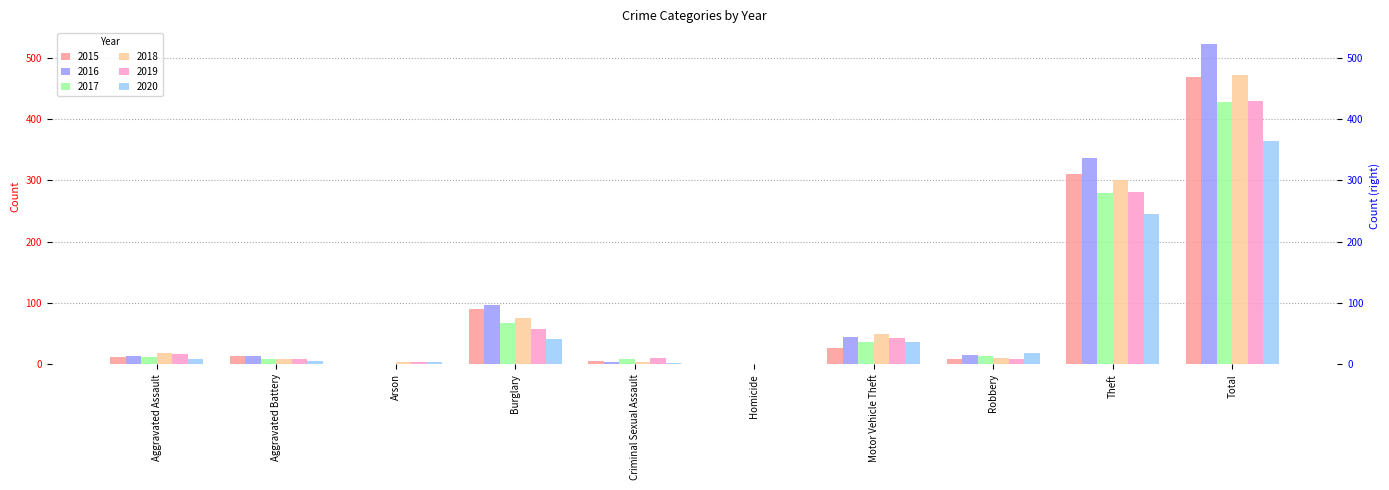

The value of 2019 at Burglary is 77. True or false?

False